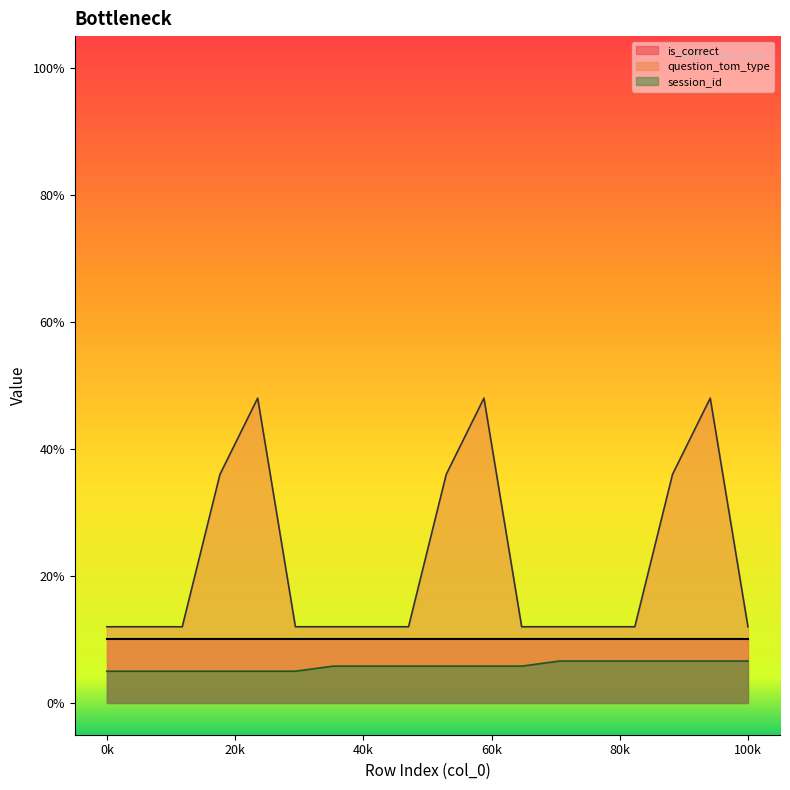

The question_tom_type series shows 12.0 at 100k. True or false?

True